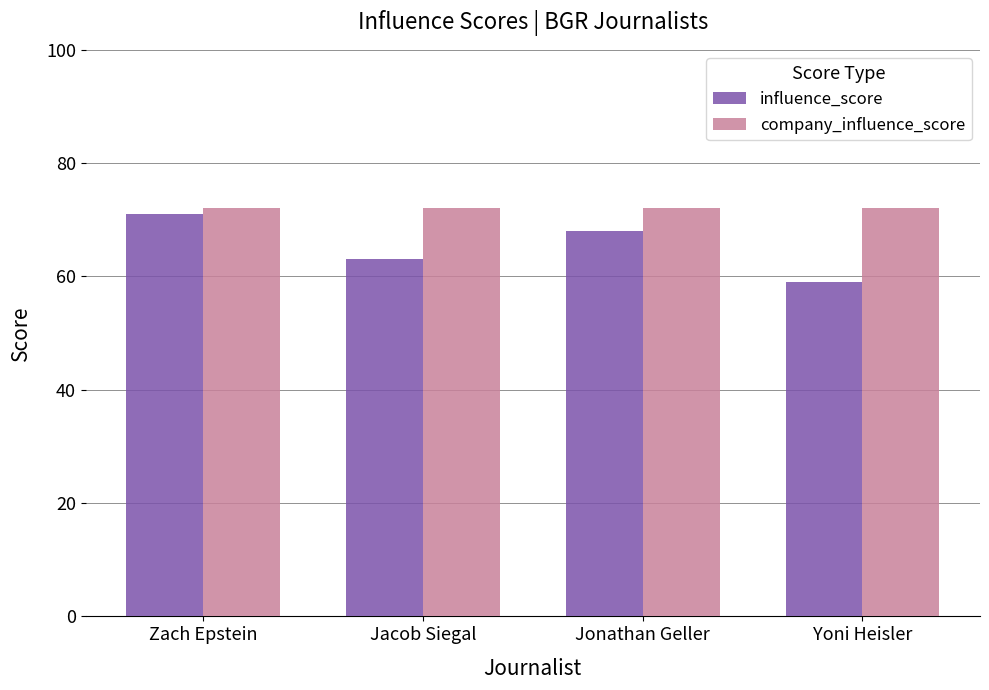

What is the value of the company_influence_score bar at the 3rd from the left?

72